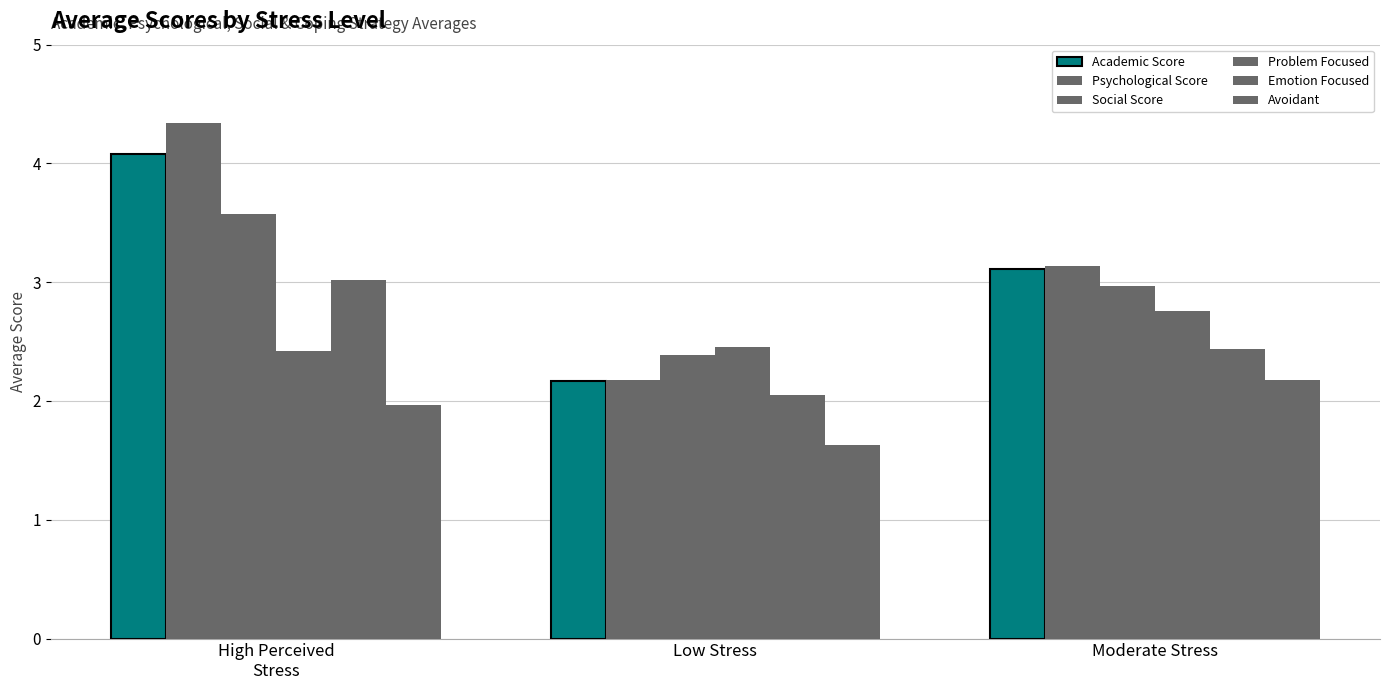

Which series changed the most between High Perceived
Stress and Low Stress?

Psychological Score